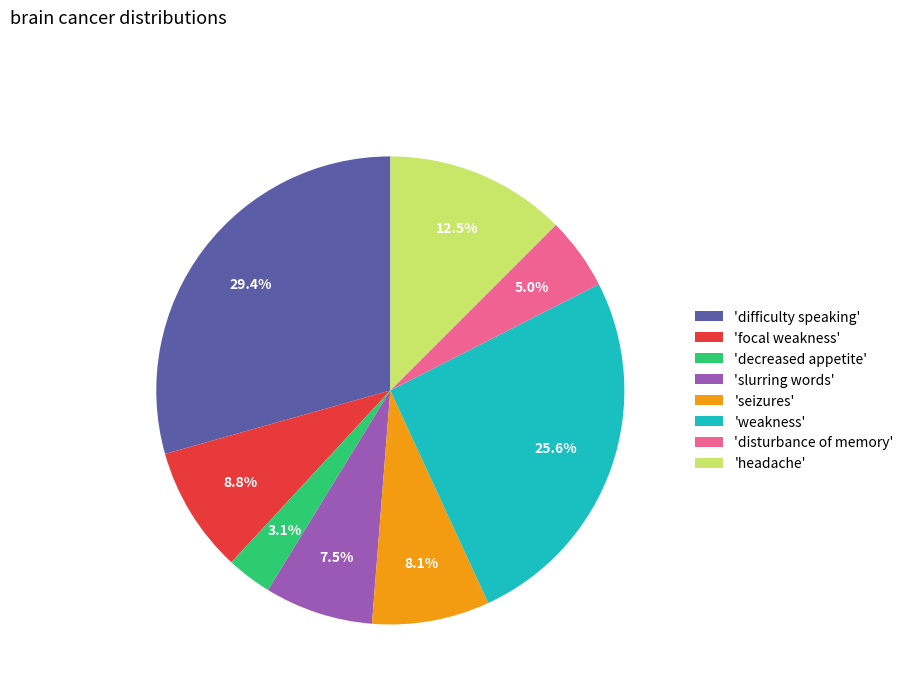

Rank the categories by value from highest to lowest.

'difficulty speaking', 'weakness', 'headache', 'focal weakness', 'seizures', 'slurring words', 'disturbance of memory', 'decreased appetite'